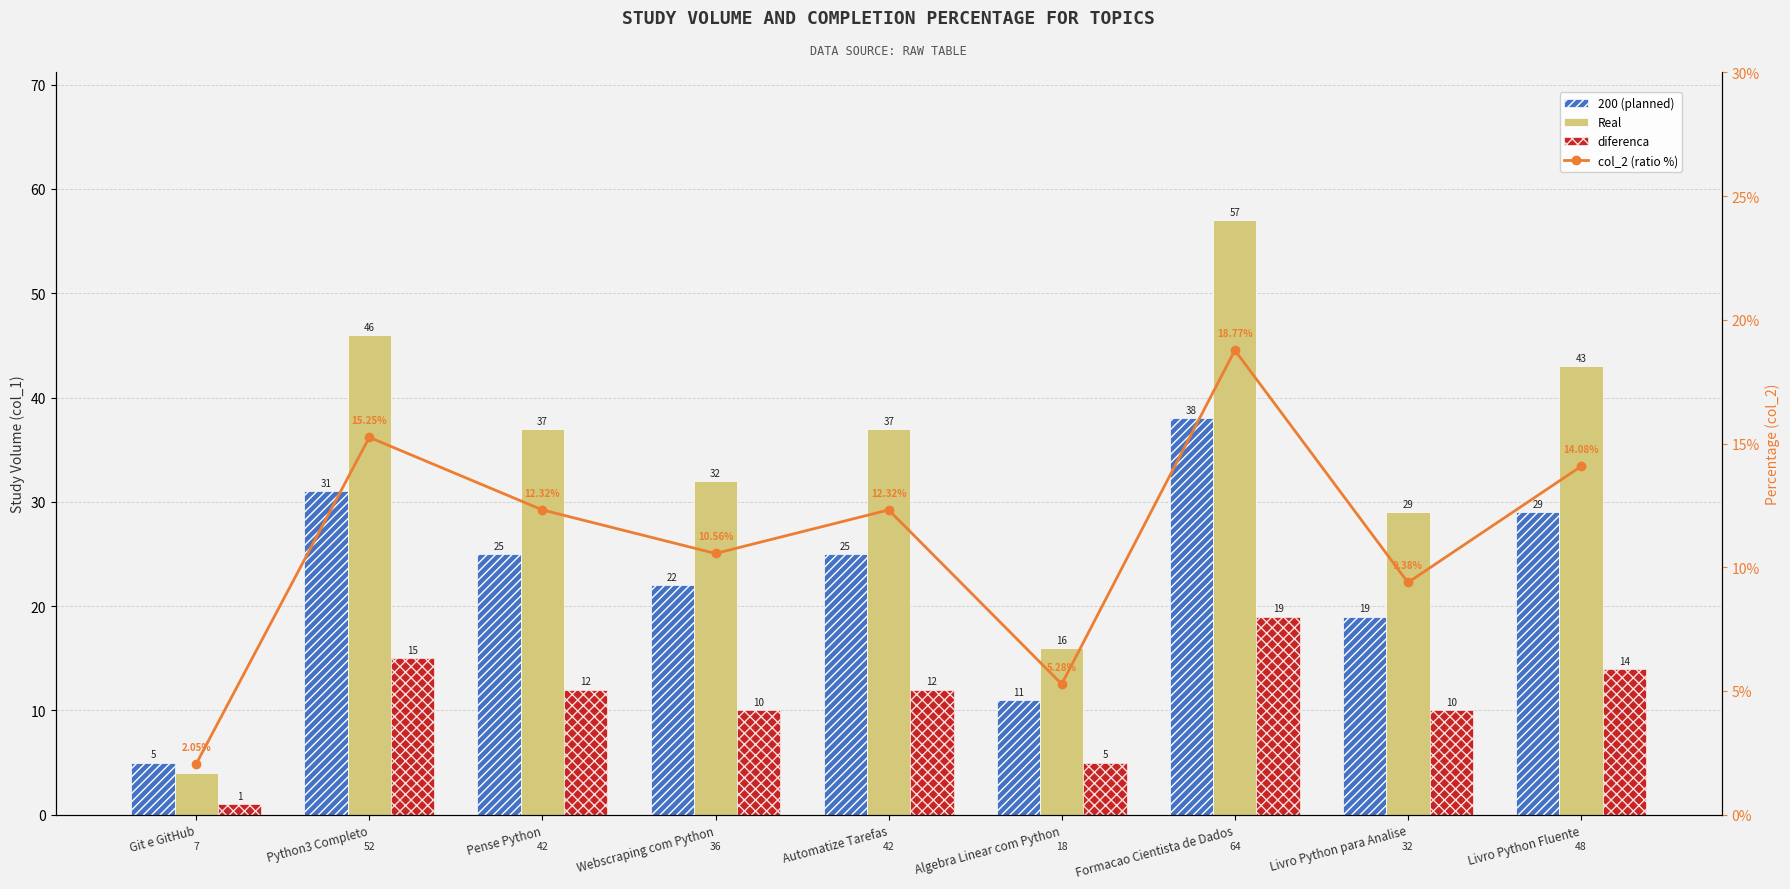

At Pense Python, list the series in order from largest to smallest.

Real, 200 (planned), col_2 (ratio %), diferenca